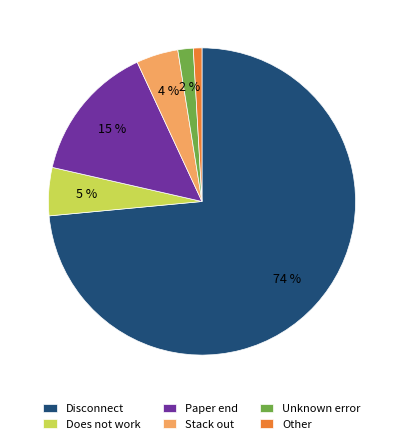

How many segments does this pie chart have?

6